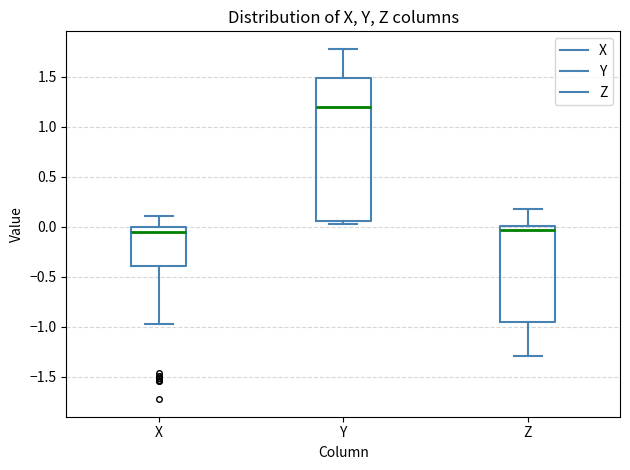

Which box is the tallest, from its lower edge to its upper edge?

Y